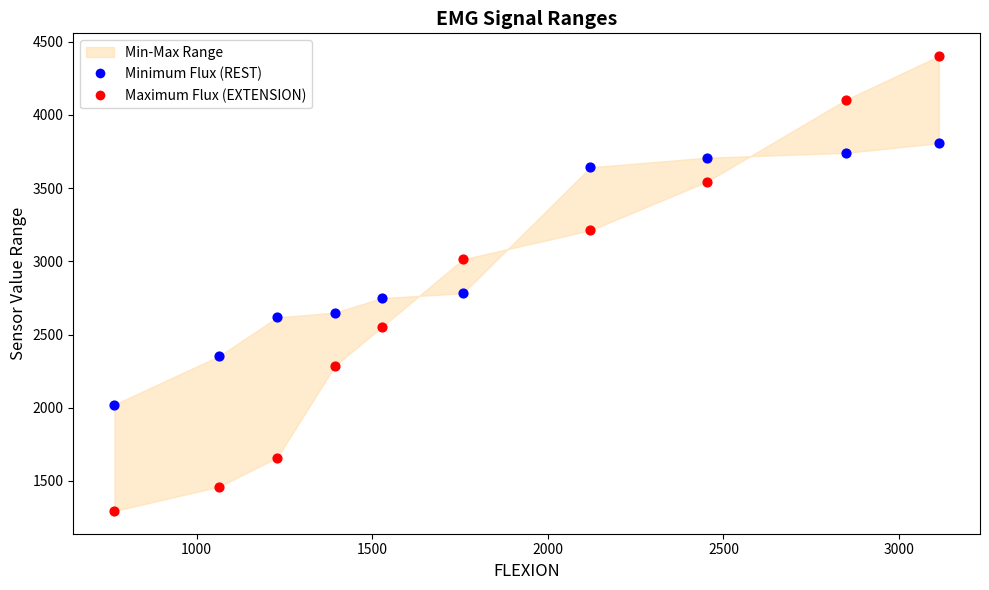

Across all data points, what is the range of X values (max minus min)?

2347